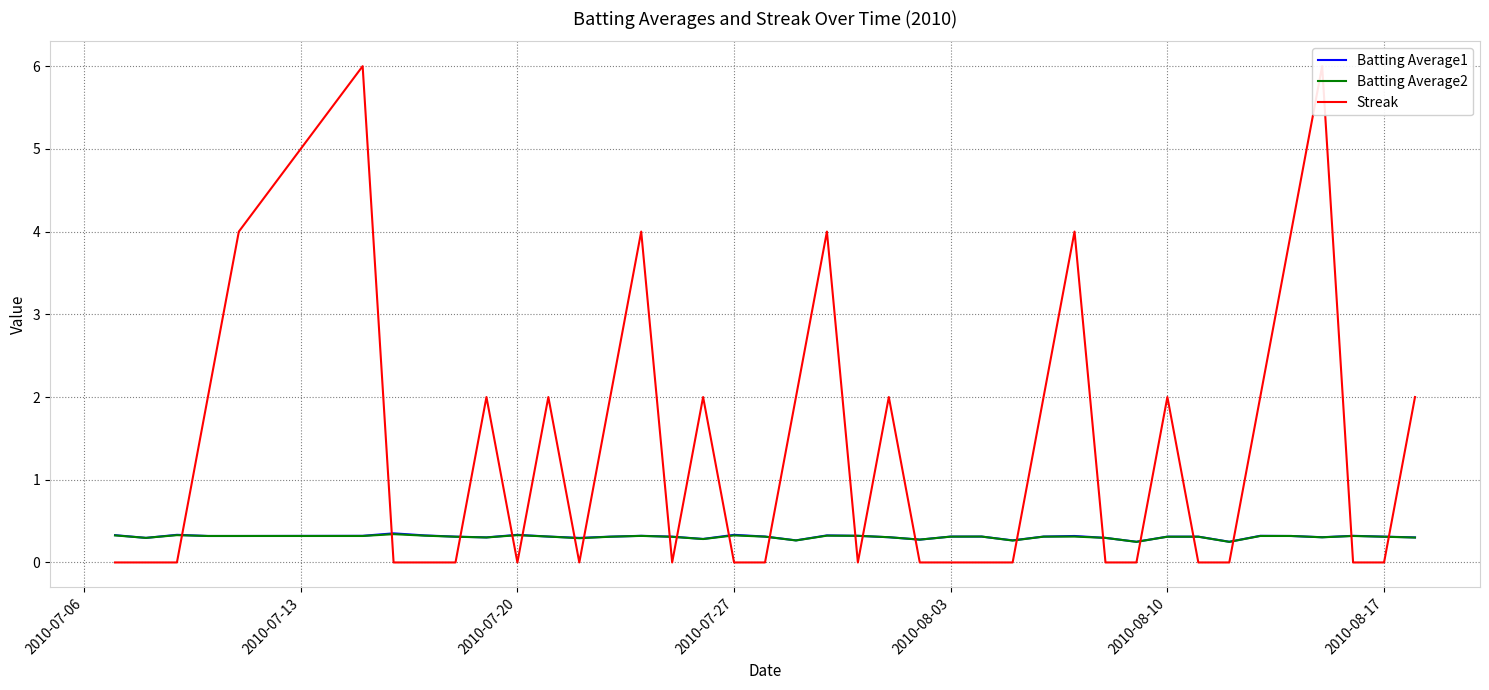

Which series has the largest total across all categories?

Streak